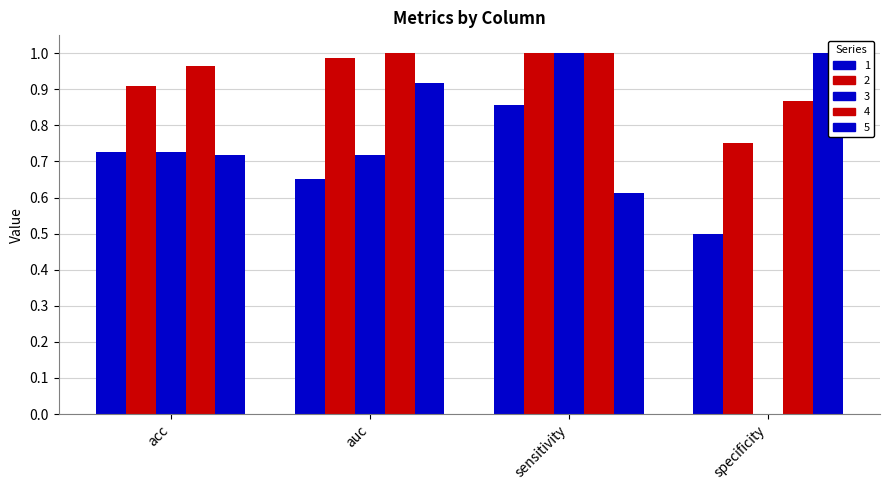

Count the number of categories in the chart.

4